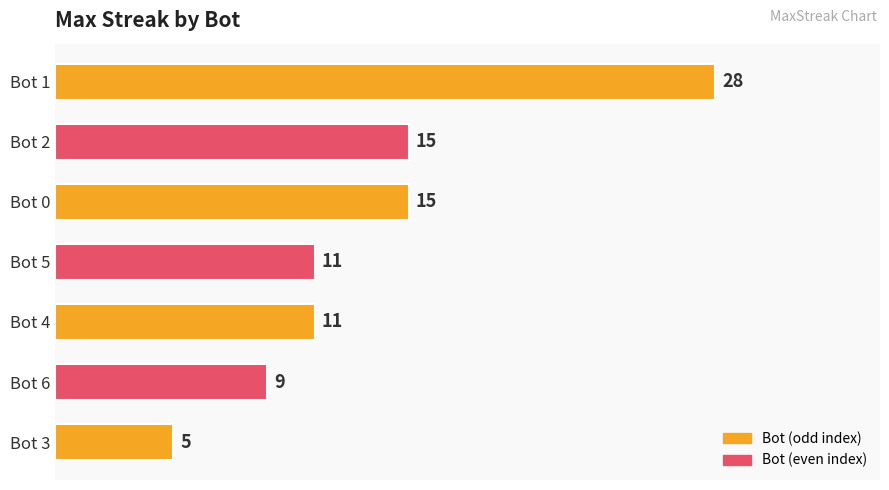

Reading bottom to top, list all the values displayed in this chart.

Bot 3=5	Bot 6=9	Bot 4=11	Bot 5=11	Bot 0=15	Bot 2=15	Bot 1=28